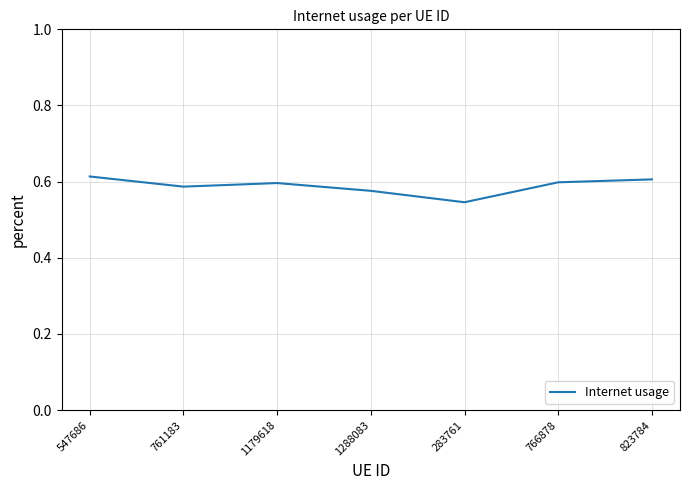

What position from the left is 766878?

6